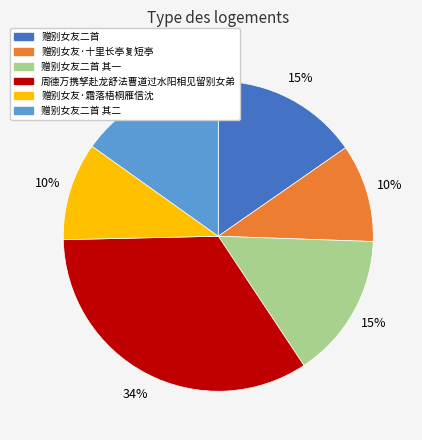

Does 周德万携孥赴龙舒法曹道过水阳相见留别女弟 represent more than half of the total?

No